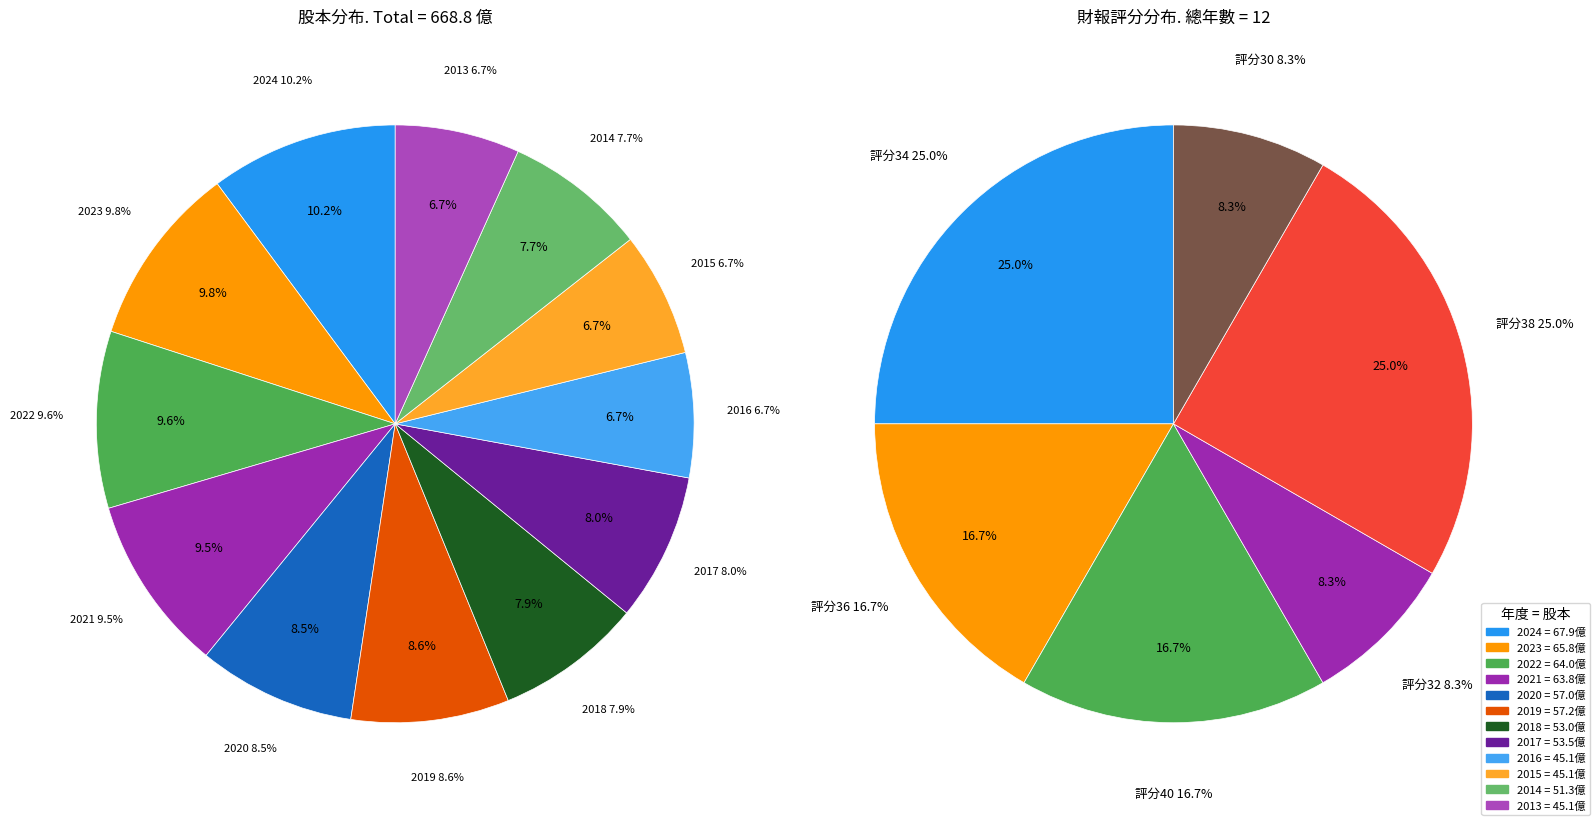

To the nearest percent, what is the average slice percentage?

8%